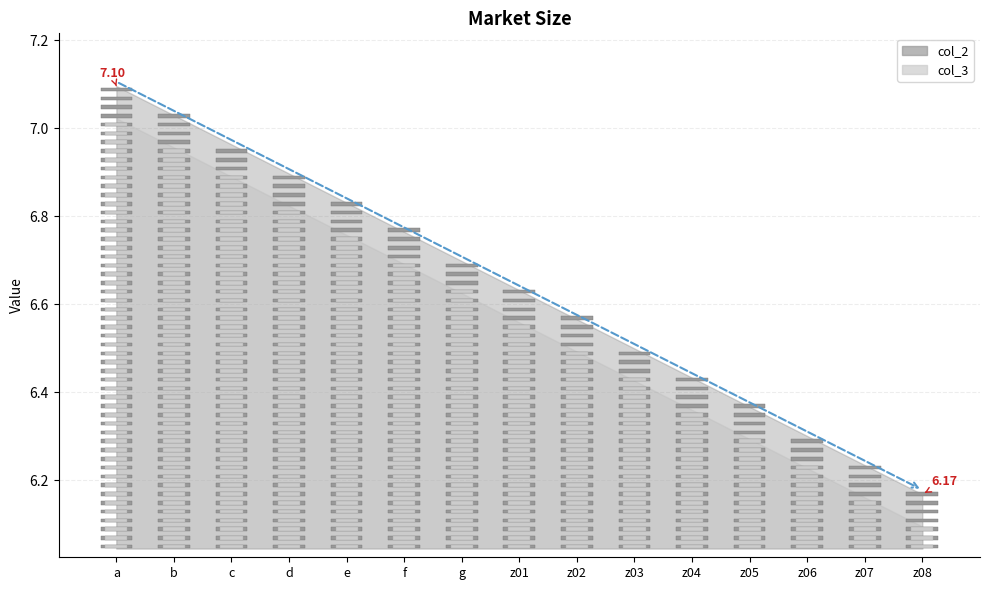

Reading left to right, transcribe all the data shown in this chart.

col_2: 7.1	7.0	7.0	6.9	6.8	6.8	6.7	6.6	6.6	6.5	6.4	6.4	6.3	6.2	6.2
col_3: 7.0	7.0	6.9	6.8	6.8	6.7	6.6	6.6	6.5	6.4	6.4	6.3	6.2	6.2	6.1